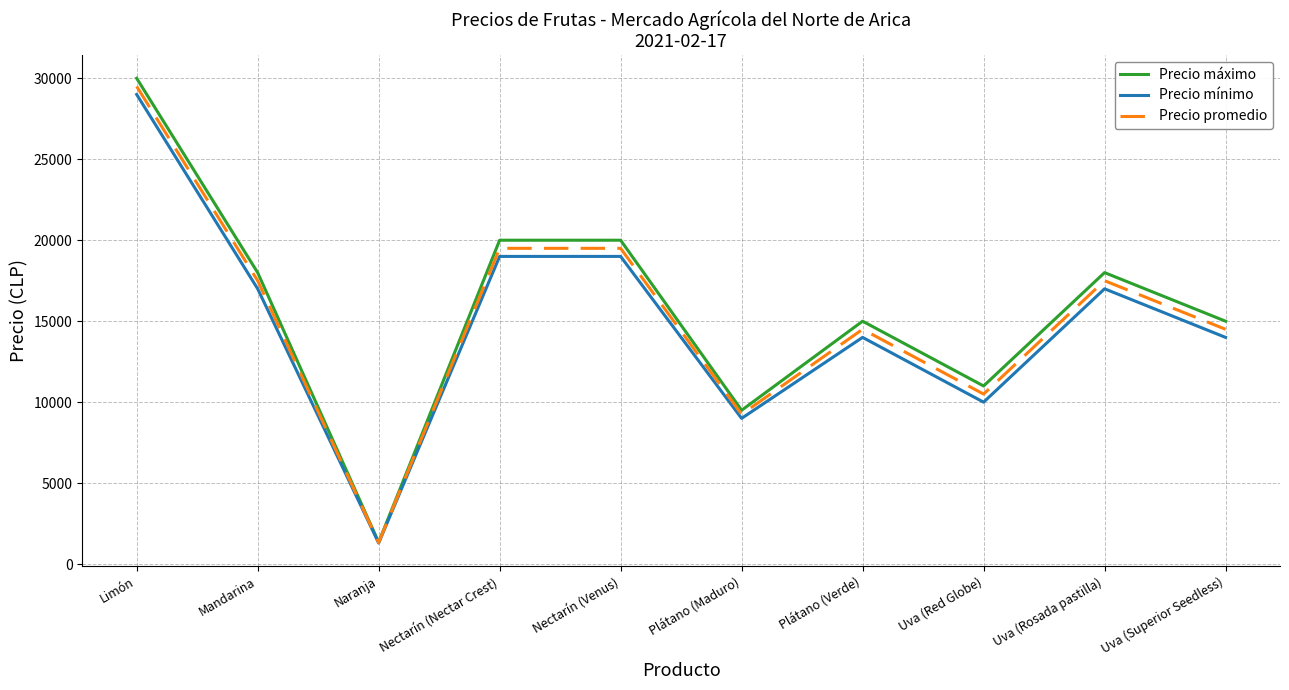

List the series in order of their overall mean, highest first.

Precio máximo, Precio promedio, Precio mínimo